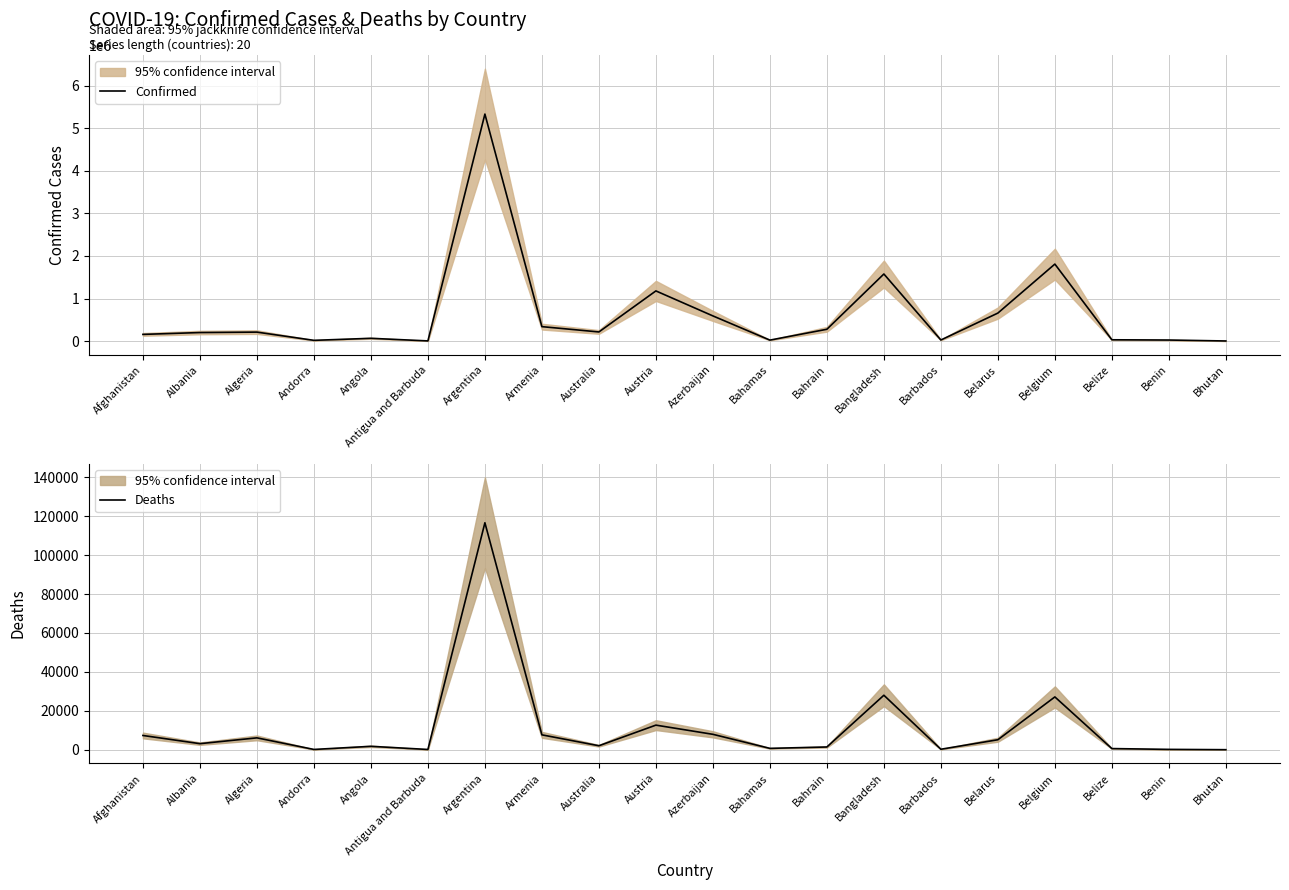

Which series has the widest spread of values?

Confirmed